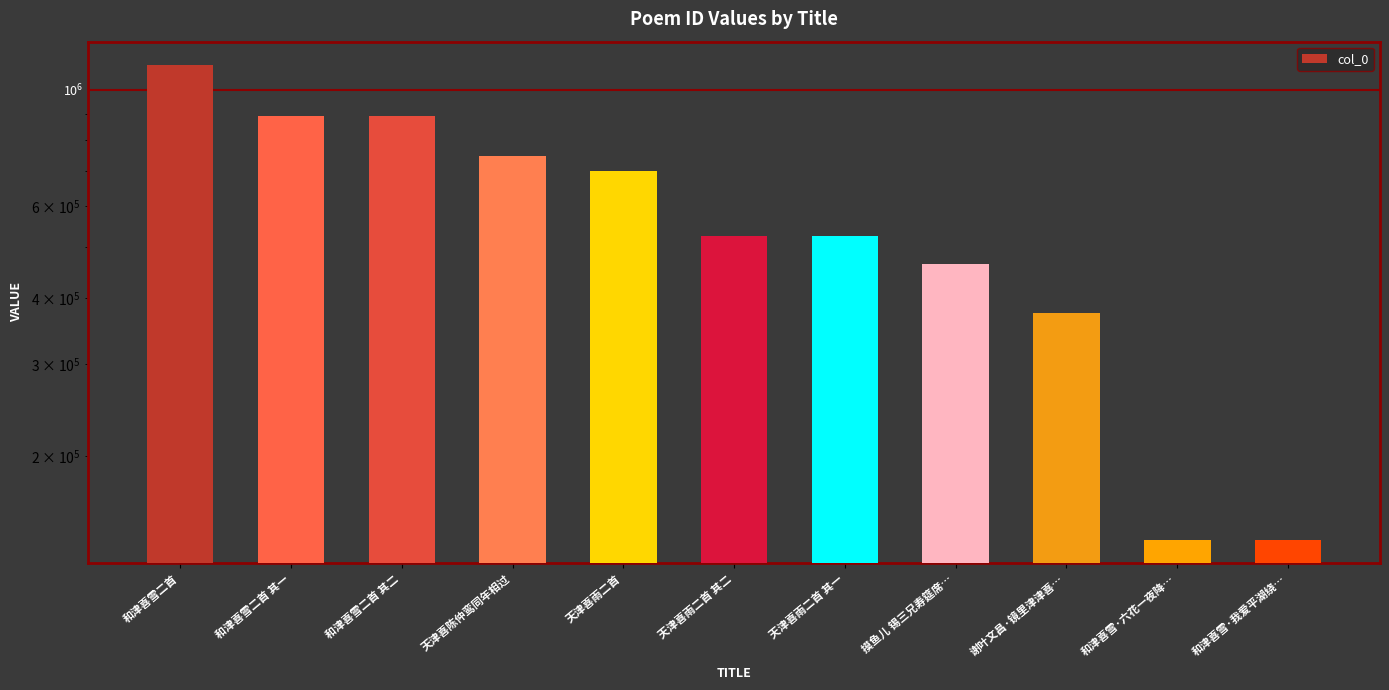

What is the change in value from 和津喜雪二首 其二 to 谢叶文昌·镜里津津喜…?

-513343